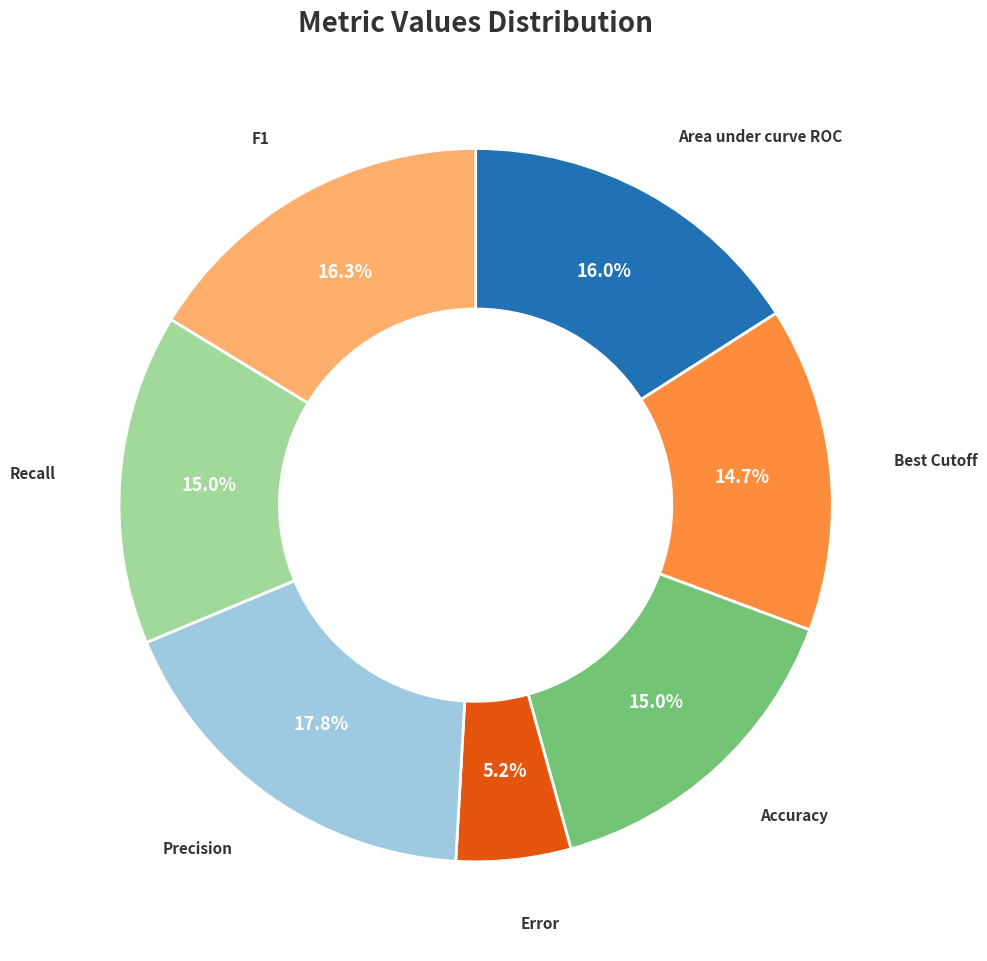

To the nearest percent, what percentage of the pie is Accuracy?

15%